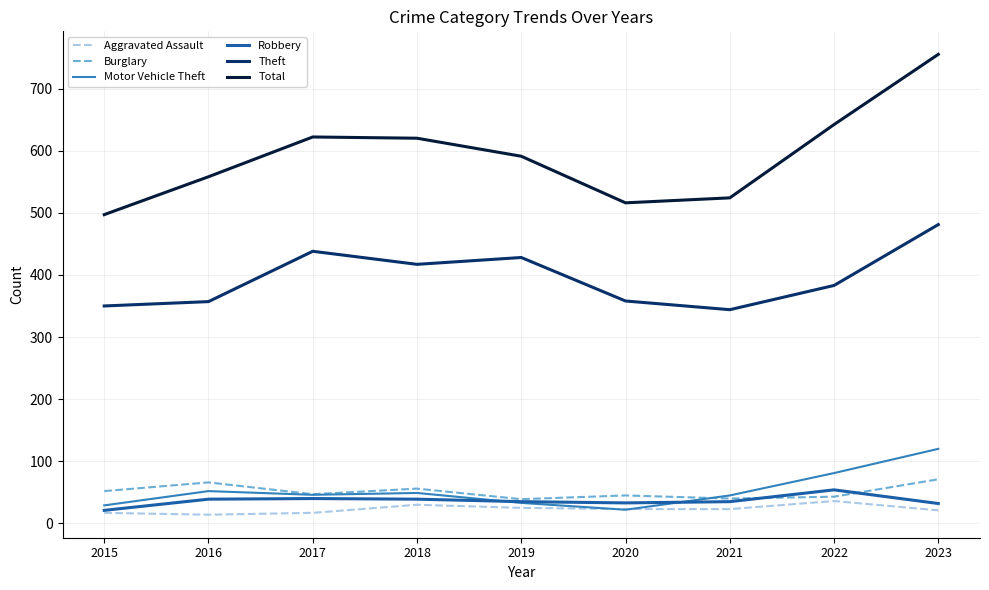

How many categories are shown in the chart?

9